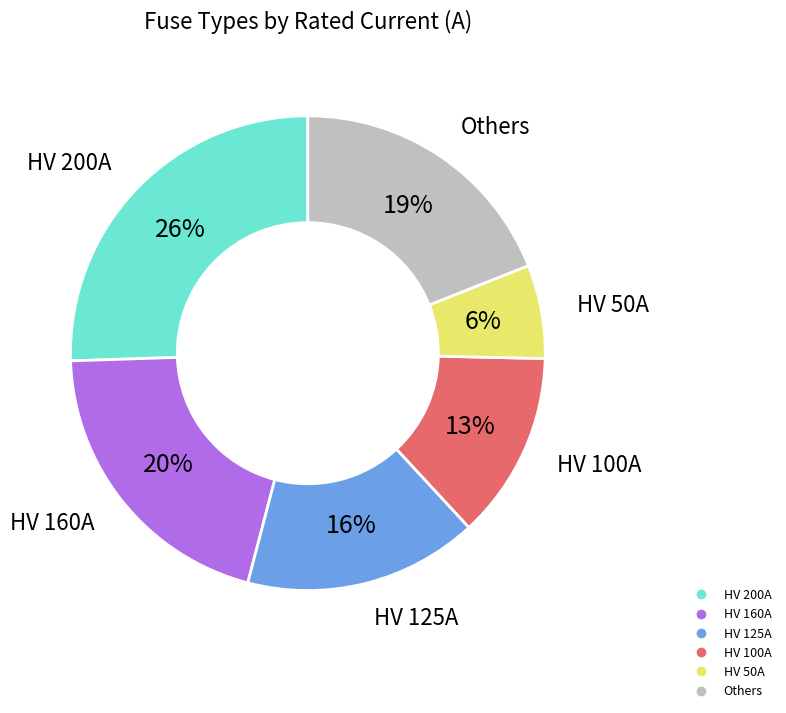

Is there a majority slice in this chart?

No